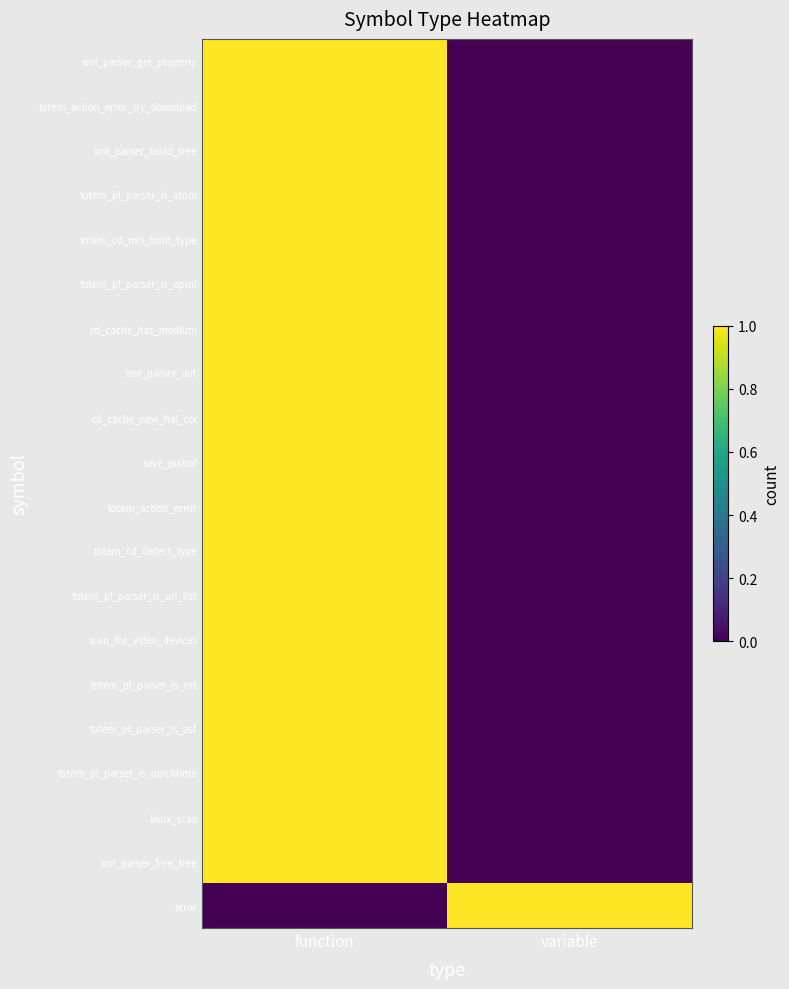

Rank the series by their maximum value, from lowest to highest.

xml_parser_get_property, totem_action_error_try_download, xml_parser_build_tree, totem_pl_parser_is_atom, totem_cd_mrl_from_type, totem_pl_parser_is_opml, cd_cache_has_medium, xml_parser_init, cd_cache_new_hal_ctx, save_pixbuf, totem_action_error, totem_cd_detect_type, totem_pl_parser_is_uri_list, scan_for_video_devices, totem_pl_parser_is_rss, totem_pl_parser_is_asf, totem_pl_parser_is_quicktime, linux_scan, xml_parser_free_tree, error